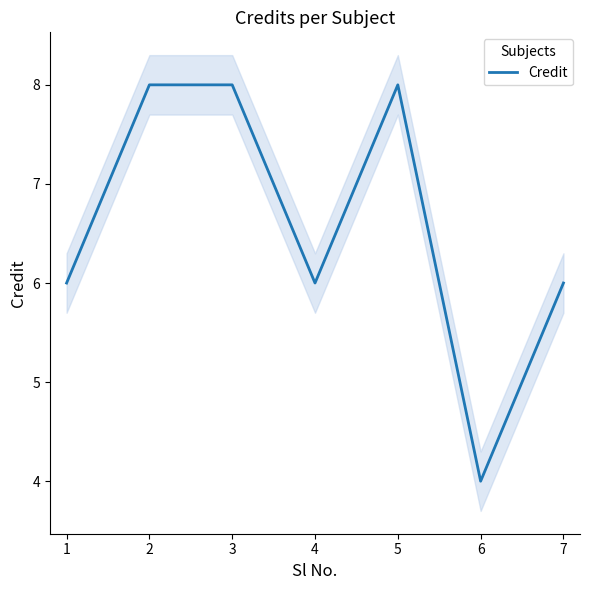

What is the sum of the values at 5 and 2?

16